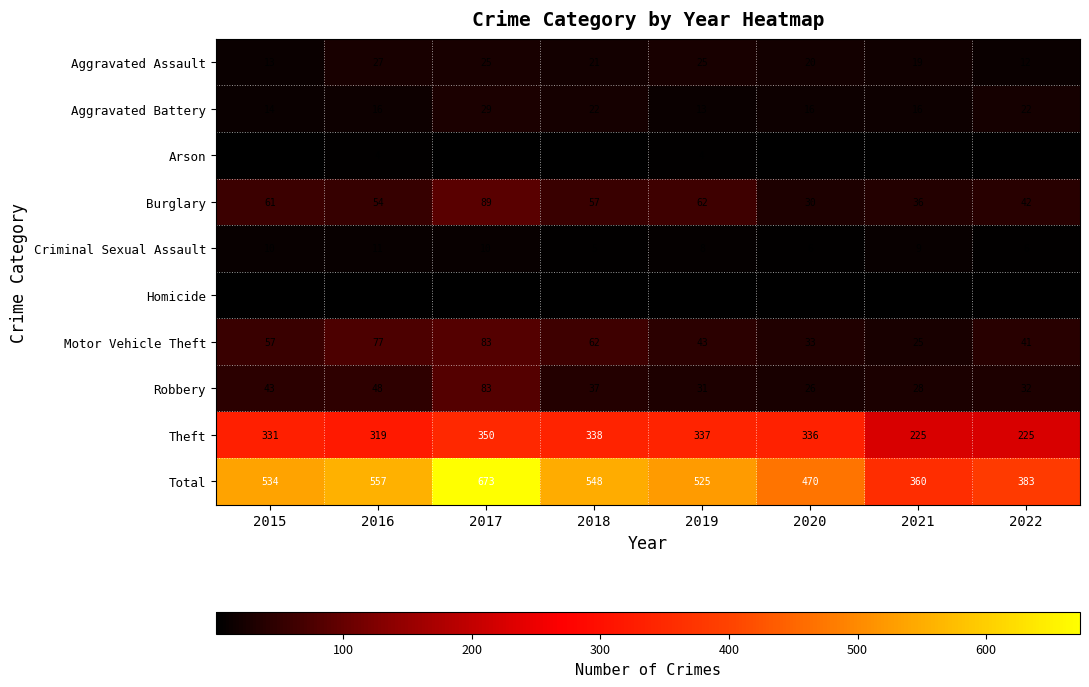

What is the maximum value shown in the chart?

673